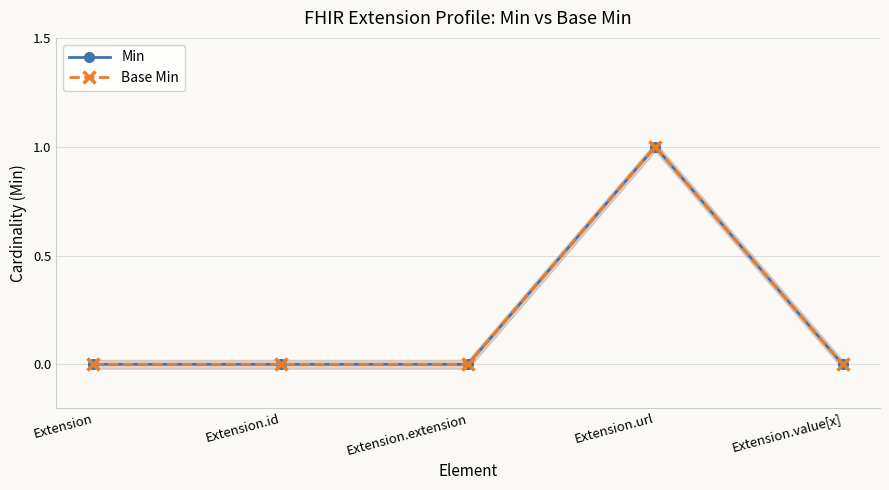

True or false: Base Min and Min cross at least once.

False